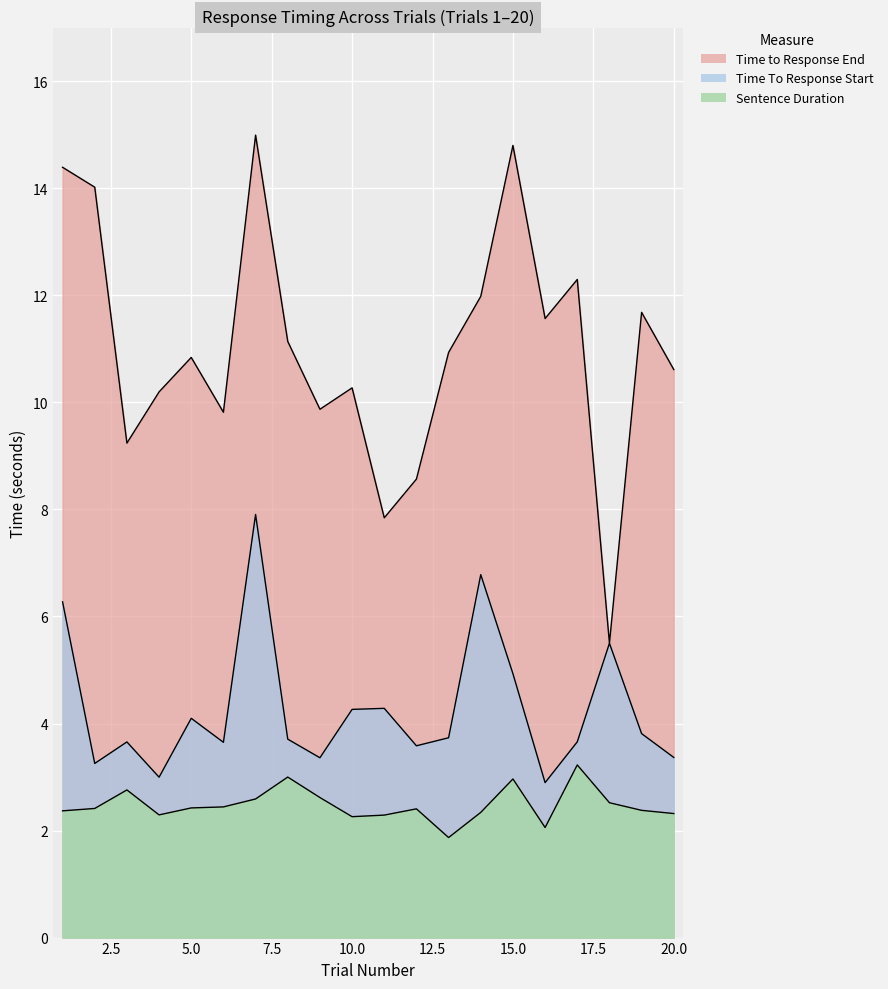

True or false: Time To Response Start and Time to Response End intersect in this chart.

False